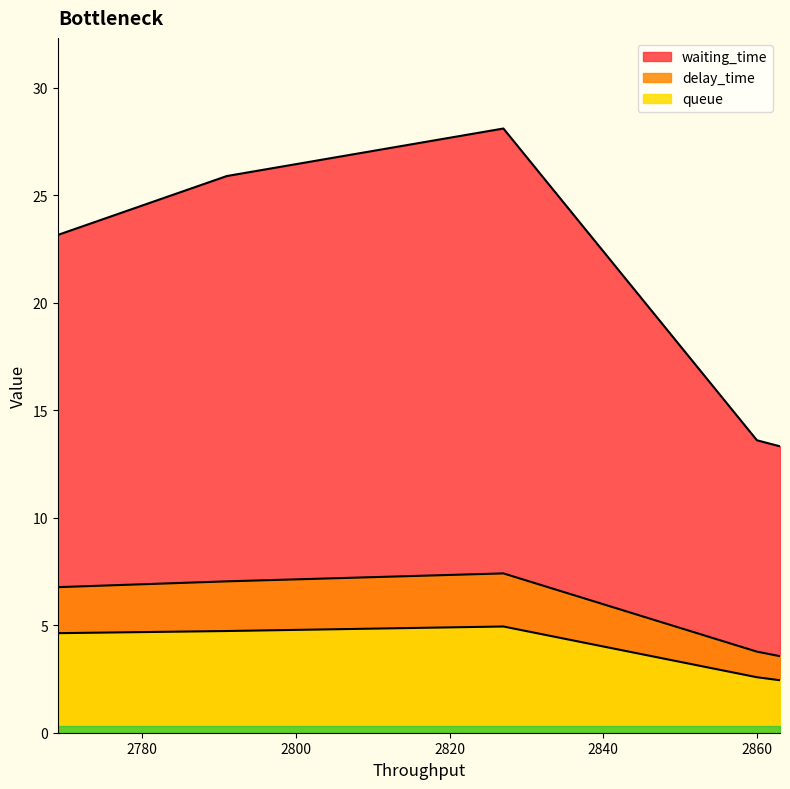

Count the queue values in the range 2 to 4.

2